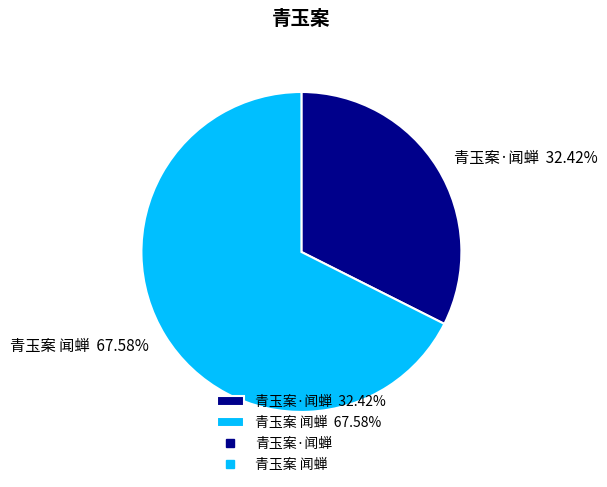

What is the ratio of the value at 青玉案 闻蝉 to the value at 青玉案·闻蝉?

2.1